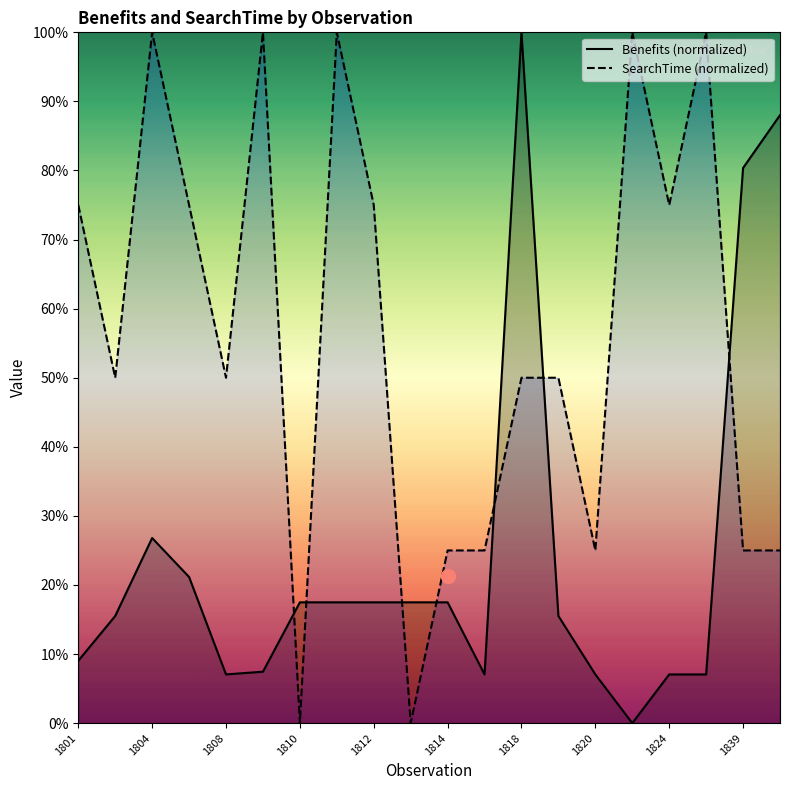

True or false: SearchTime (normalized) and Benefits (normalized) intersect in this chart.

True